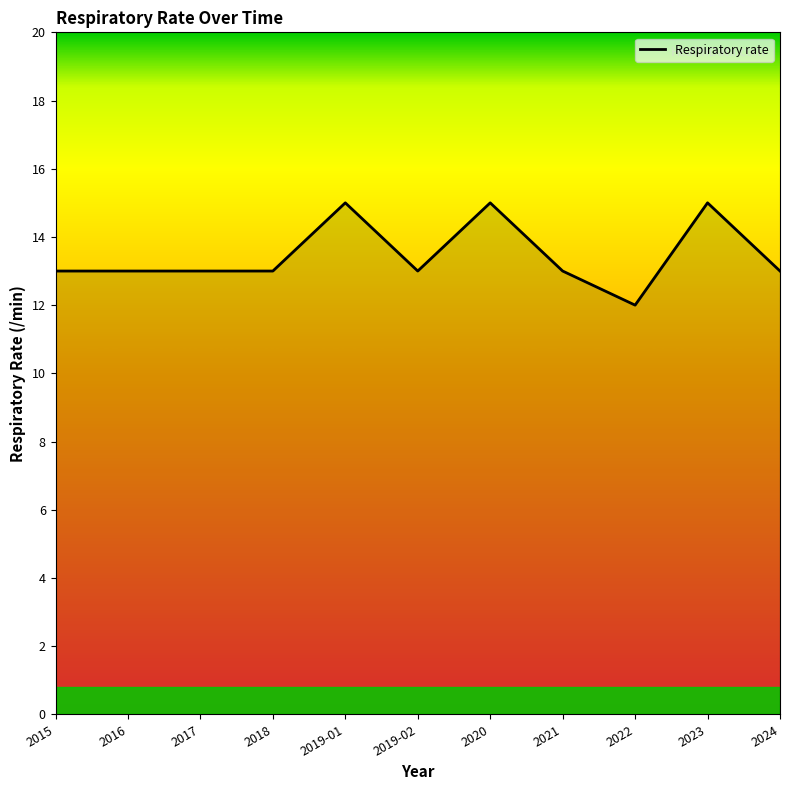

What is the minimum value shown in the chart?

12